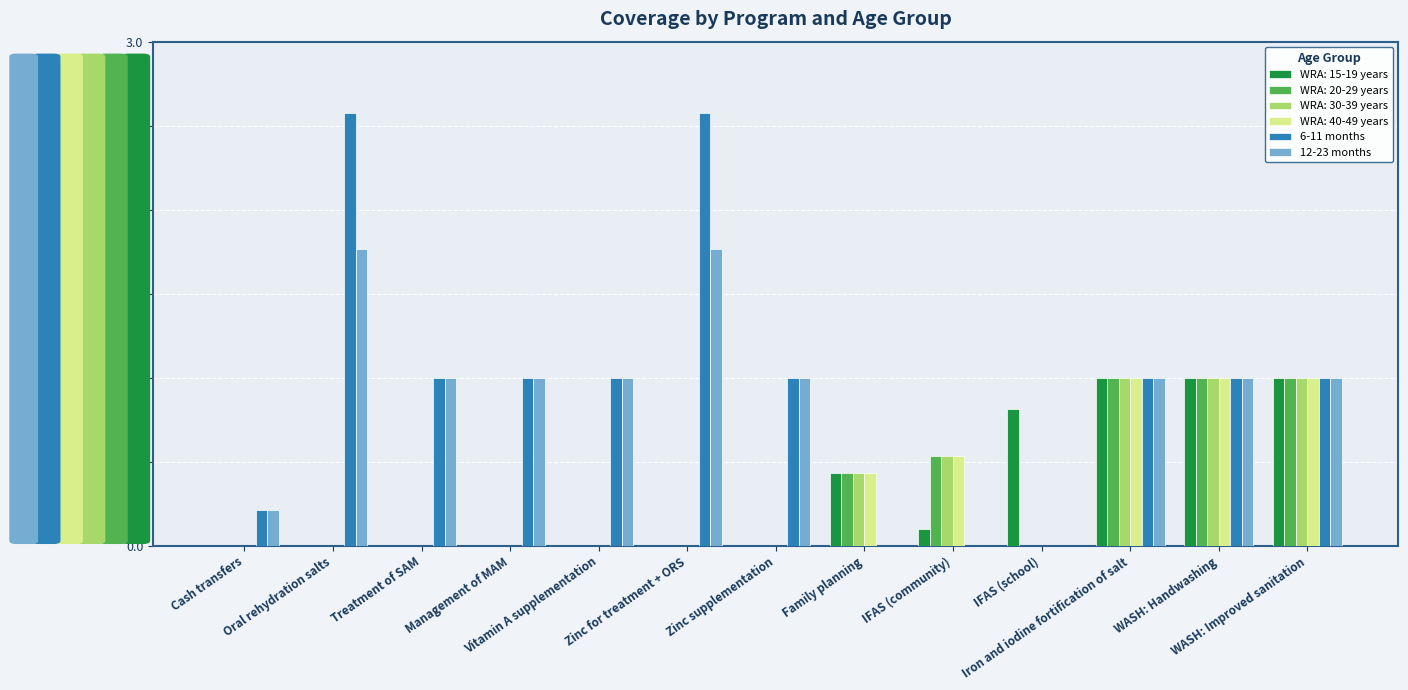

Which series has the largest total across all categories?

6-11 months